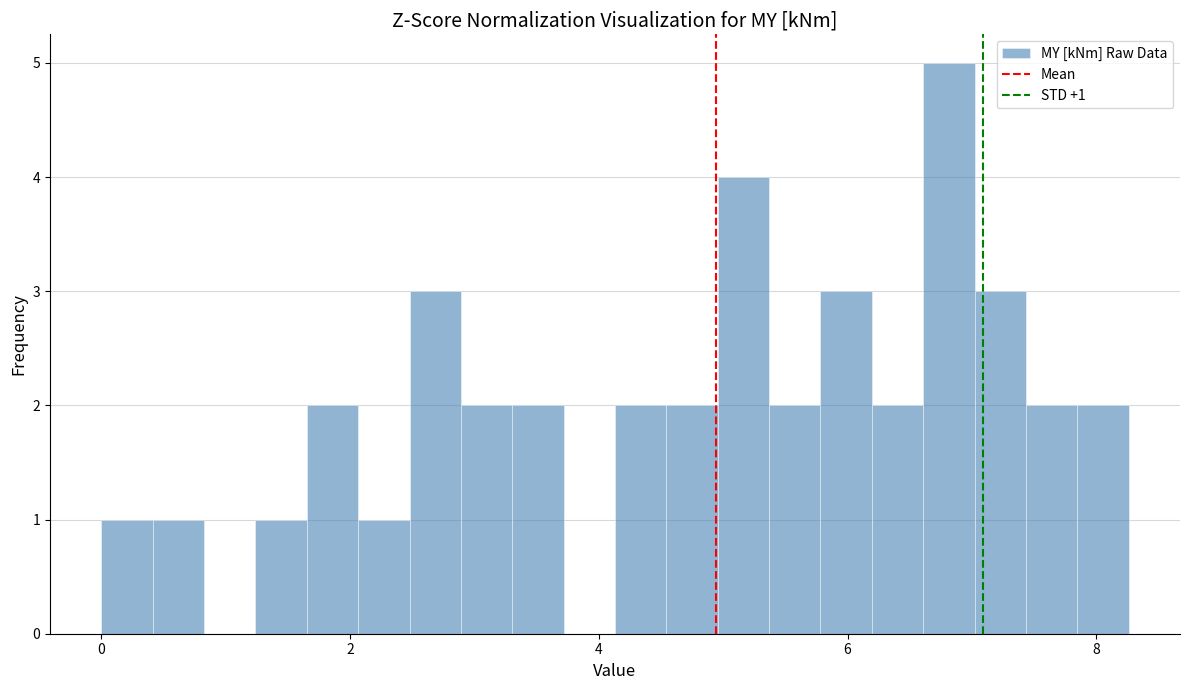

Around what value on the x-axis is the tallest bar? Give the approximate position of its centre, as read against the axis.

6.8